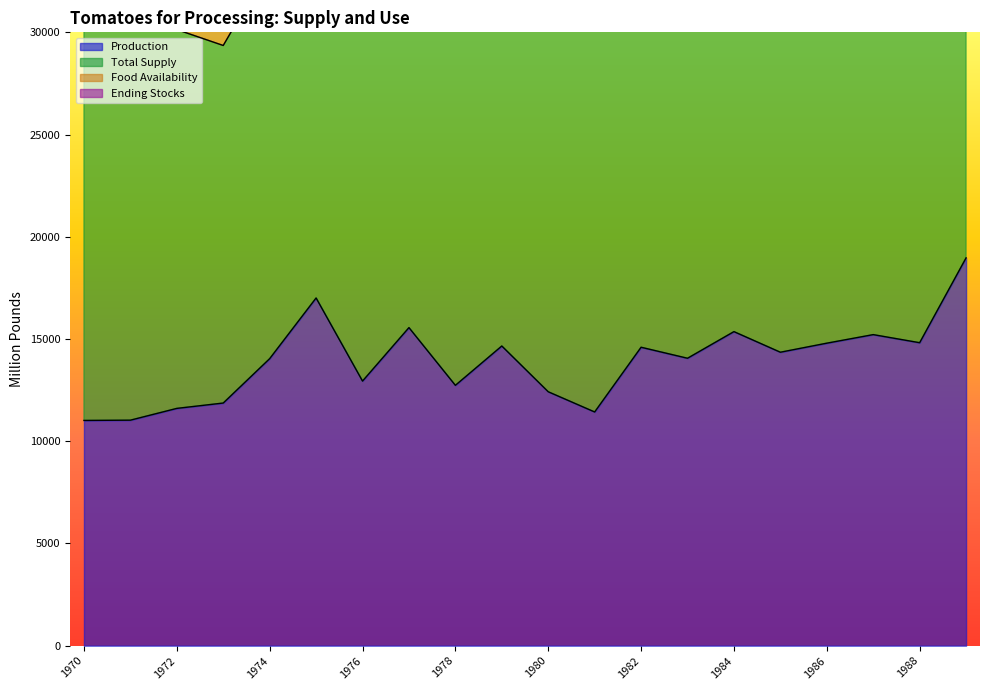

Which series changed the most between 1974 and 1979?

Total Supply